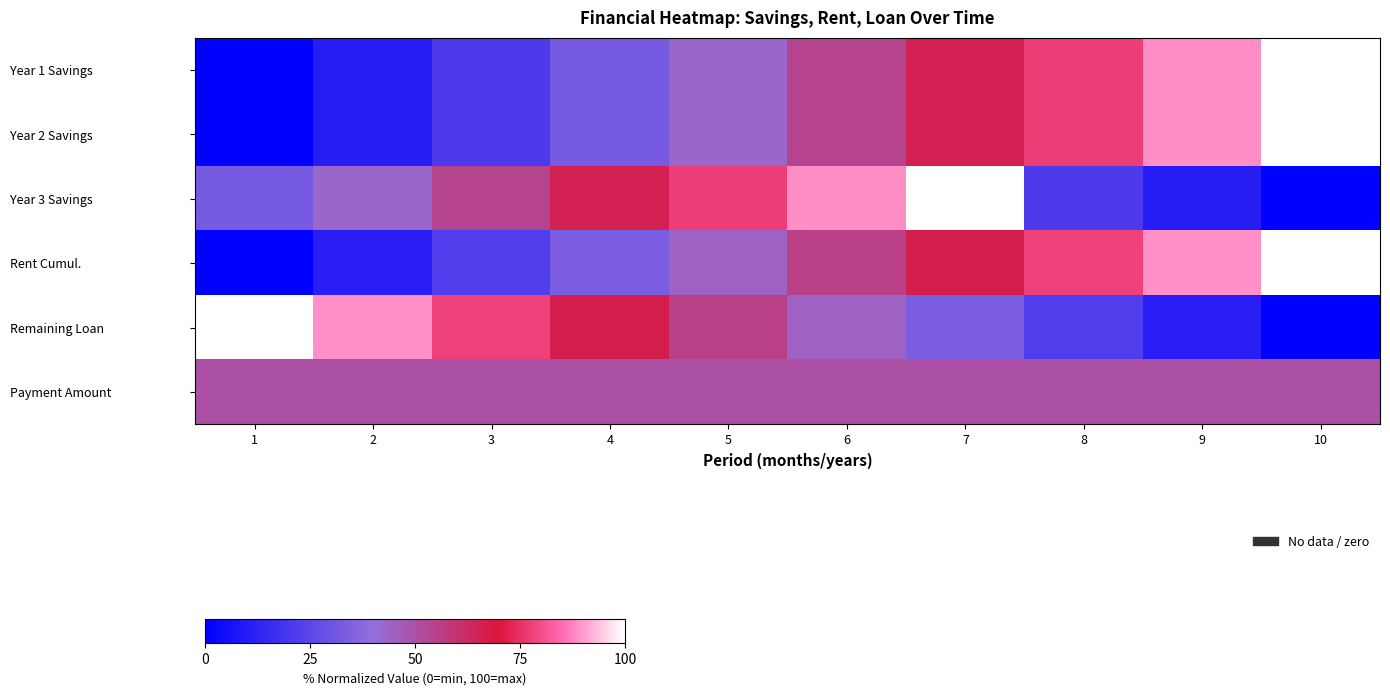

What is the total value across all series at 3?

247.4